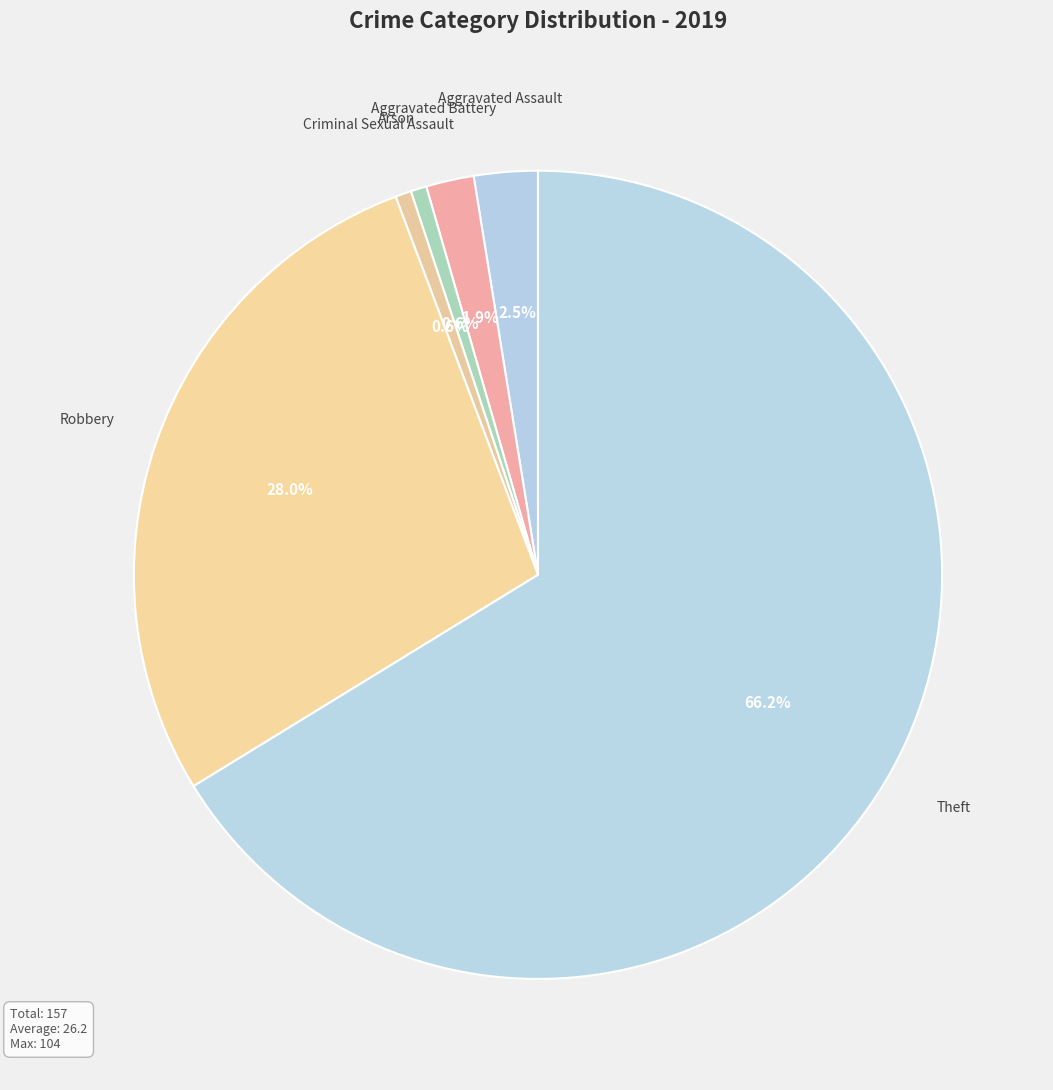

Which slice represents more than half of the pie?

Theft